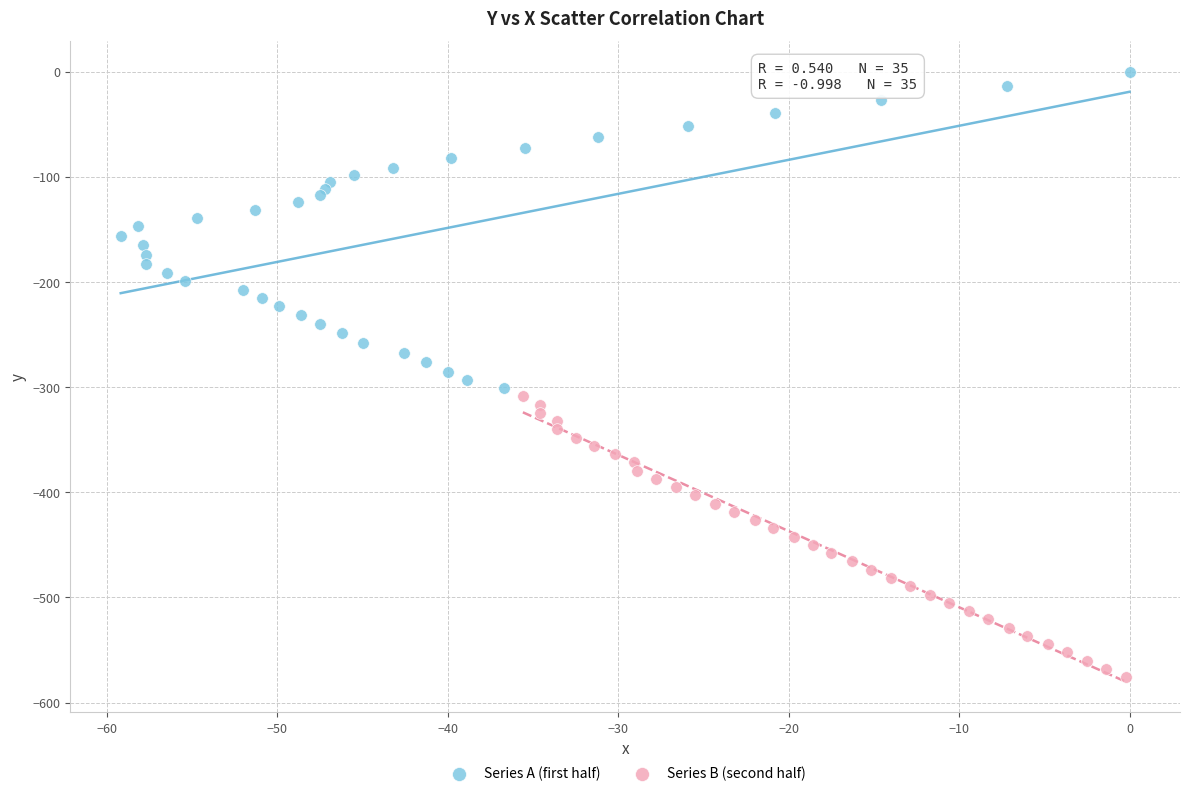

Which series has the widest spread of Y values?

Series A (first half)